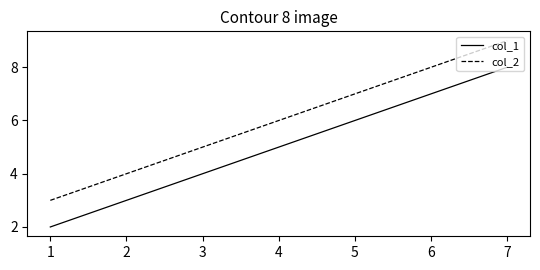

Count the number of data series in this chart.

2